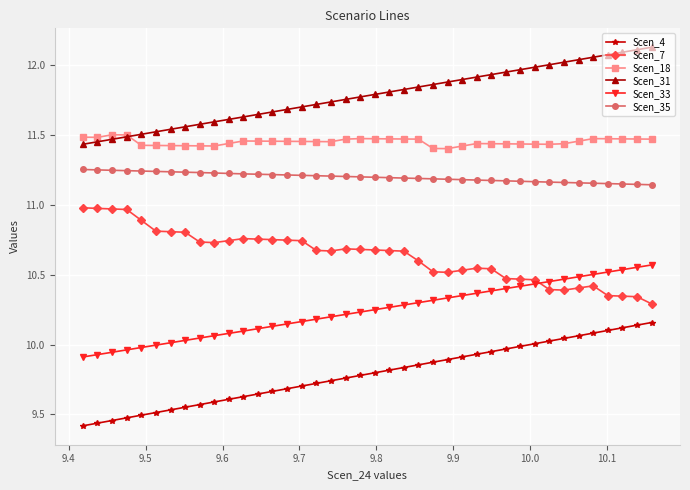

How many data points does each series have?

40